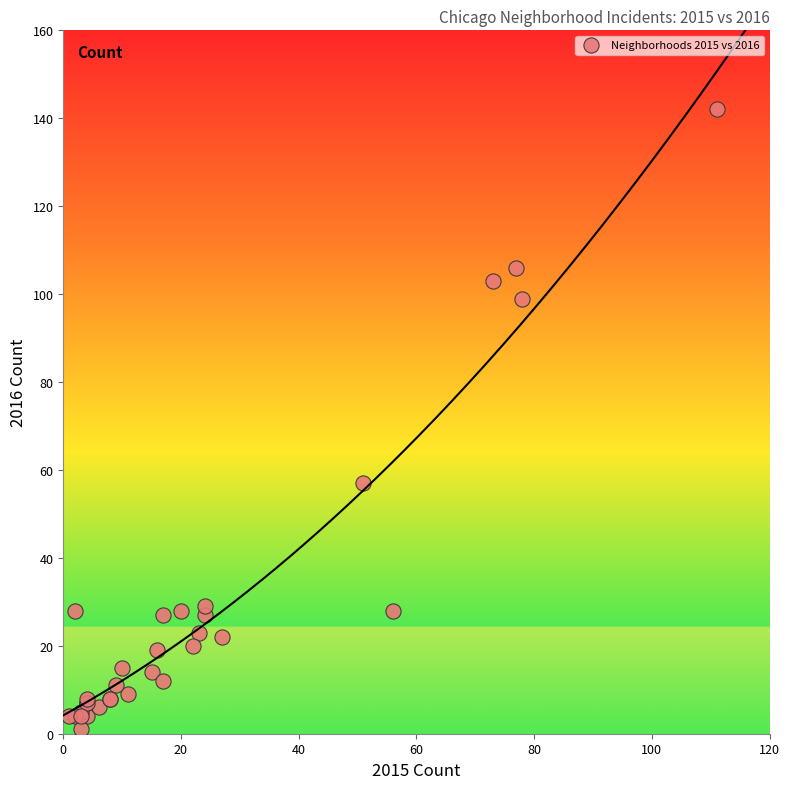

What Y value in the scatter plot is closest to 71?

57